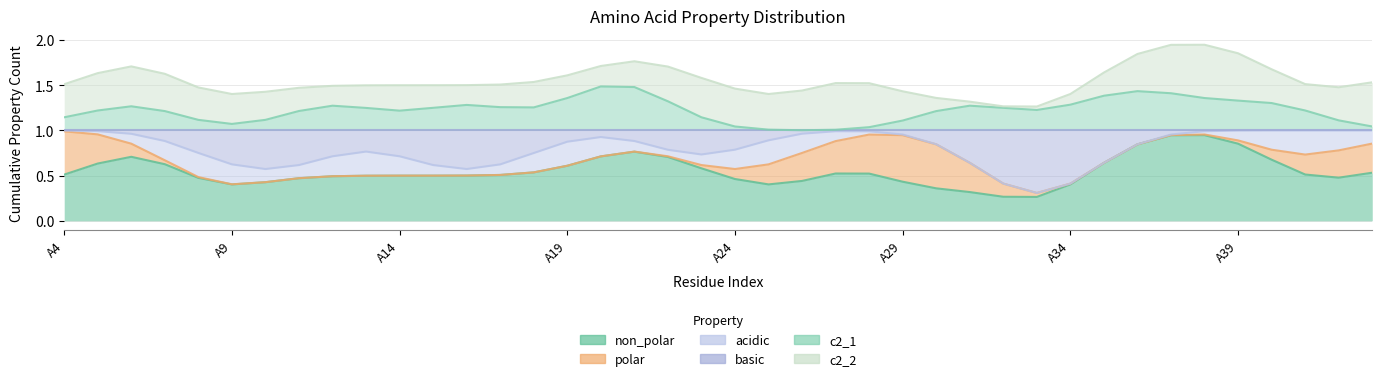

The polar series shows -1 at A12. True or false?

False